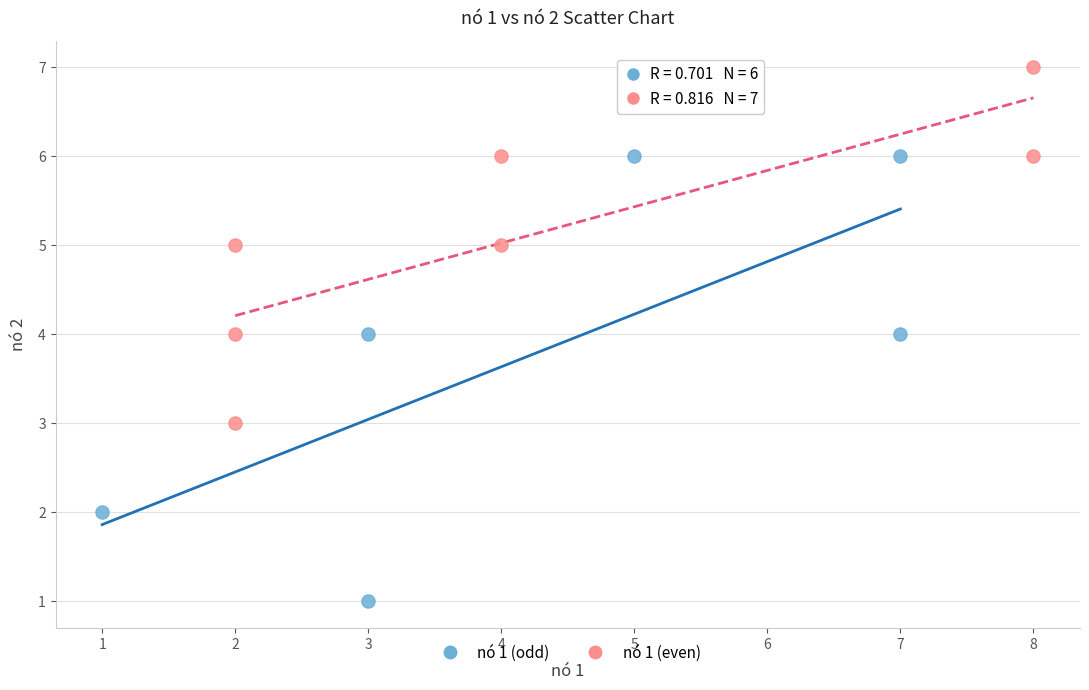

Which series contains the highest Y value?

nó 1 (even)